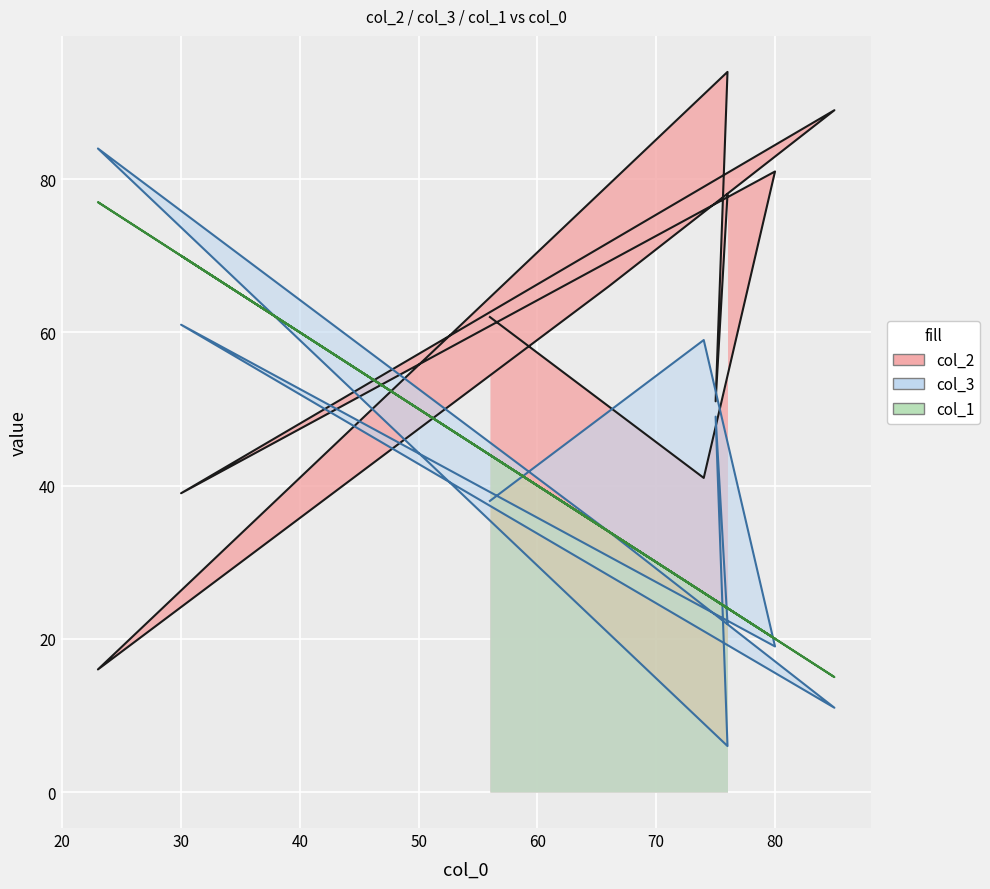

Rank the series by their maximum value, from highest to lowest.

col_2, col_3, col_1